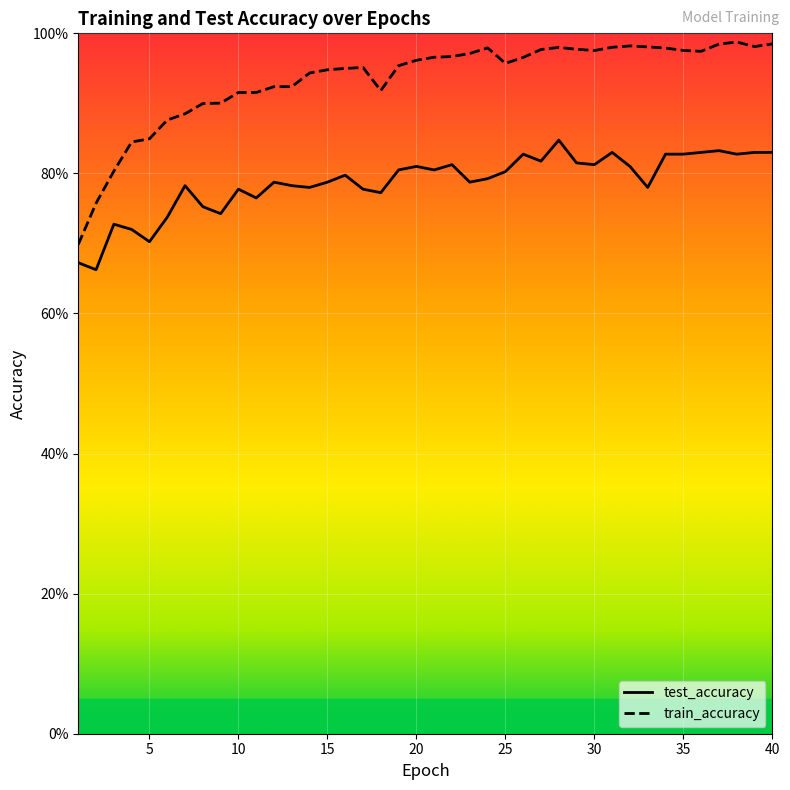

Which series has the largest range (max minus min)?

train_accuracy